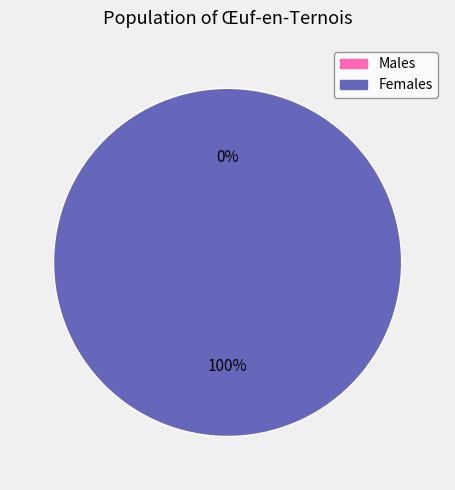

To the nearest percent, what is the combined percentage of 1 and 0?

100%